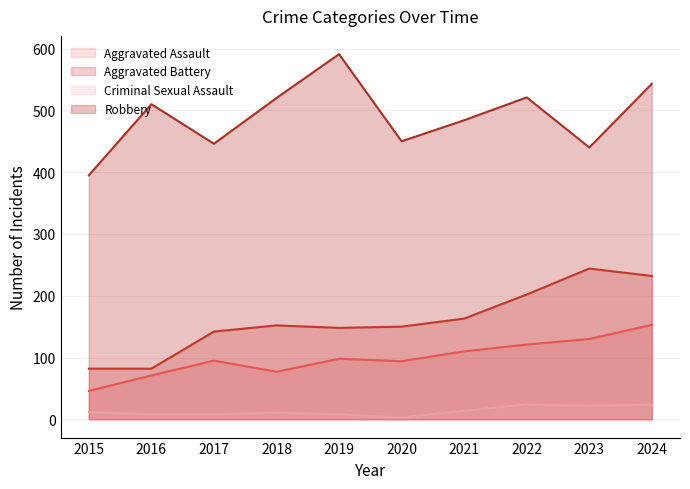

What is the spread (max minus min) of values at 2023?

418